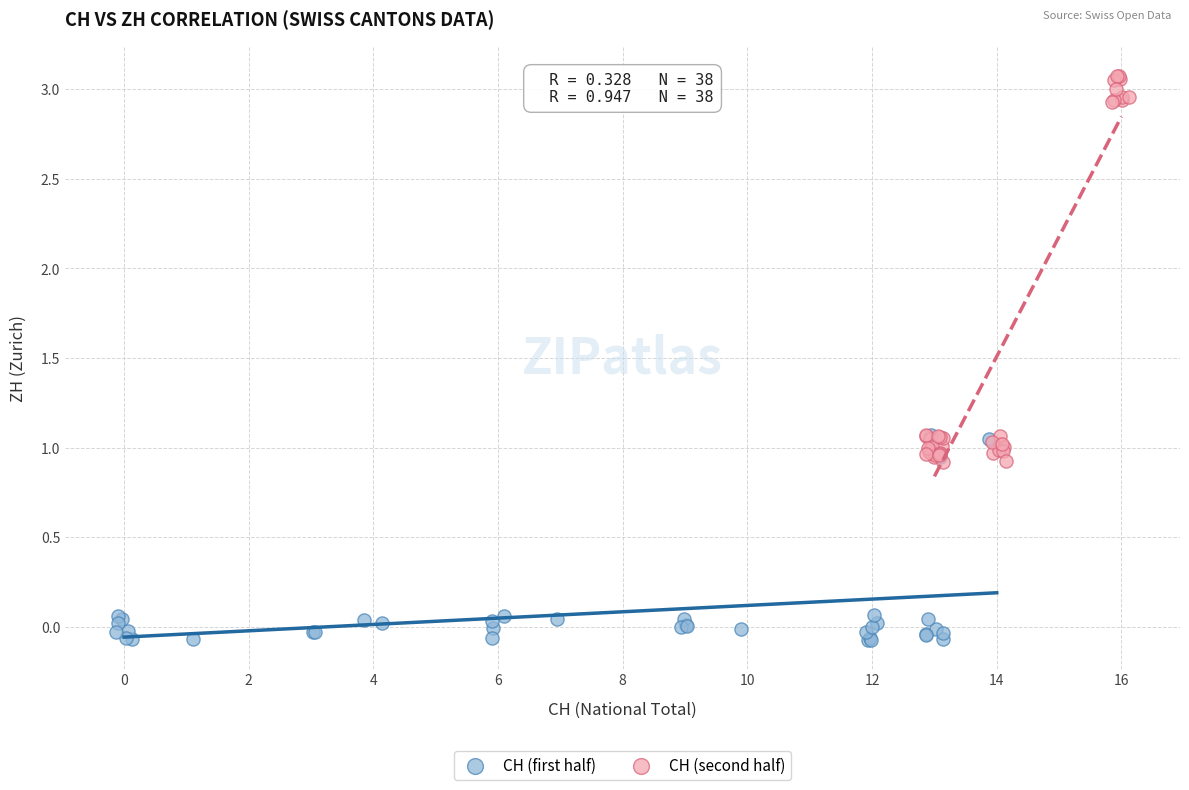

Which series contains the highest Y value?

CH (second half)